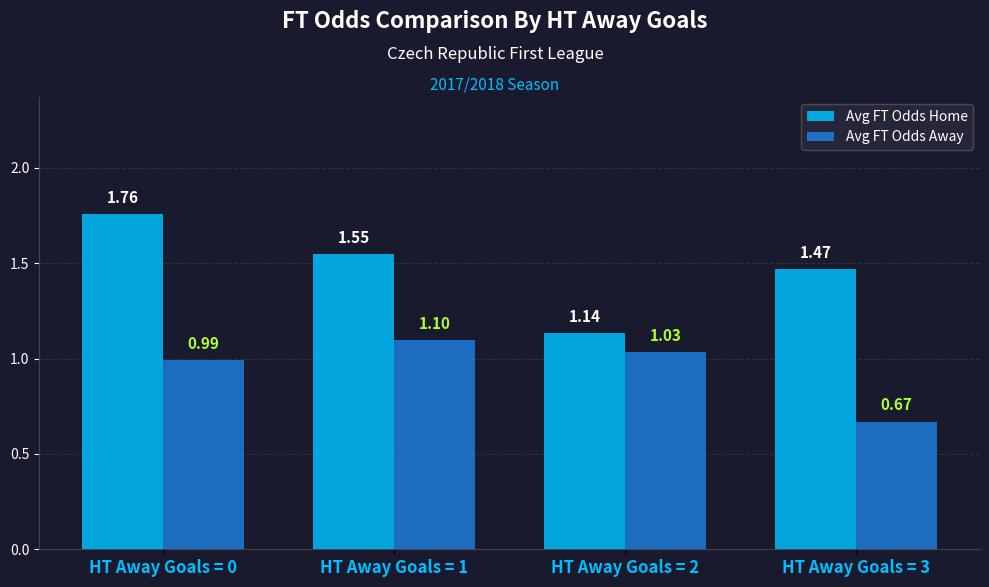

Where is Avg FT Odds Home nearest to the value 1?

HT Away Goals = 2